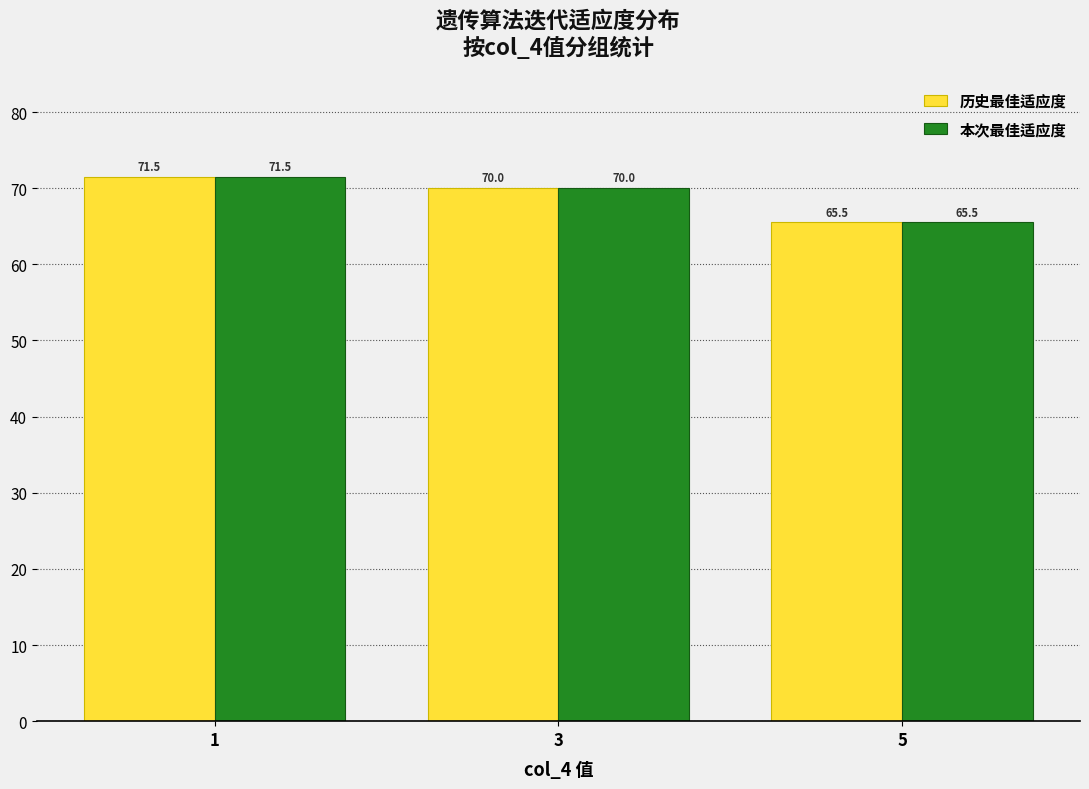

How many series are shown in this chart?

2